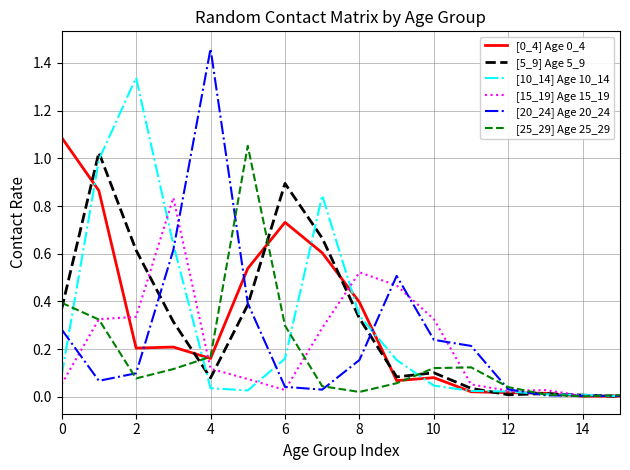

Which series has the widest spread of values?

[20_24] Age 20_24